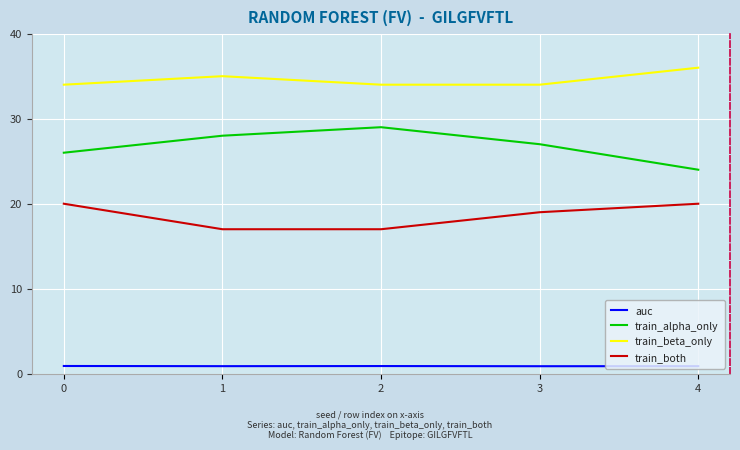

True or false: train_both and train_alpha_only intersect in this chart.

False